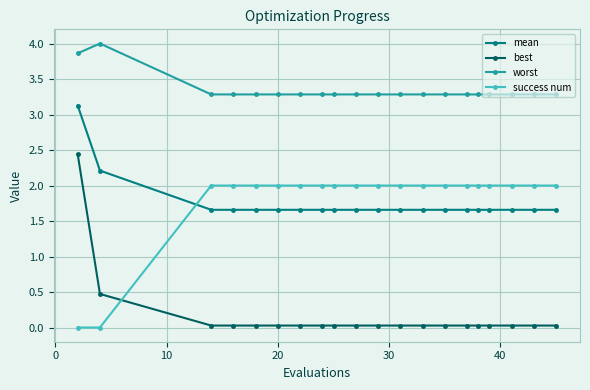

True or false: best and mean intersect in this chart.

False